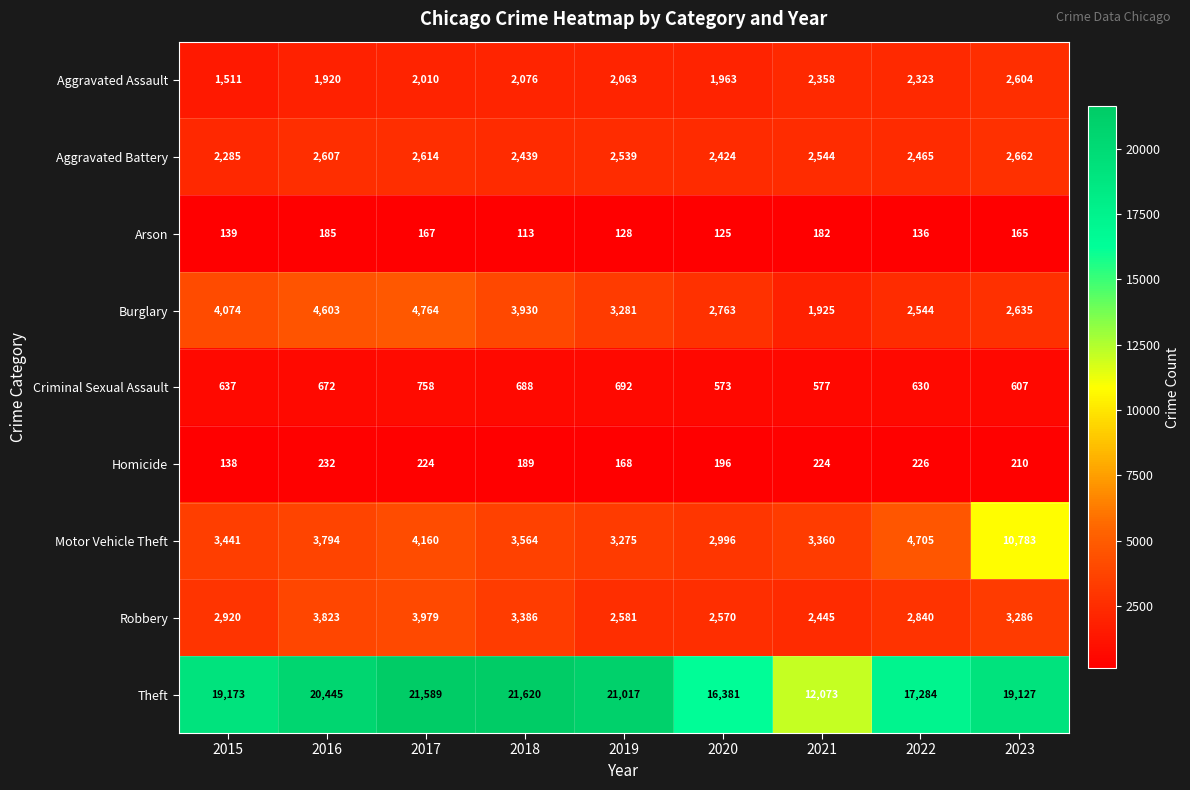

Rank the series at 2023 from highest to lowest value.

Theft, Motor Vehicle Theft, Robbery, Aggravated Battery, Burglary, Aggravated Assault, Criminal Sexual Assault, Homicide, Arson